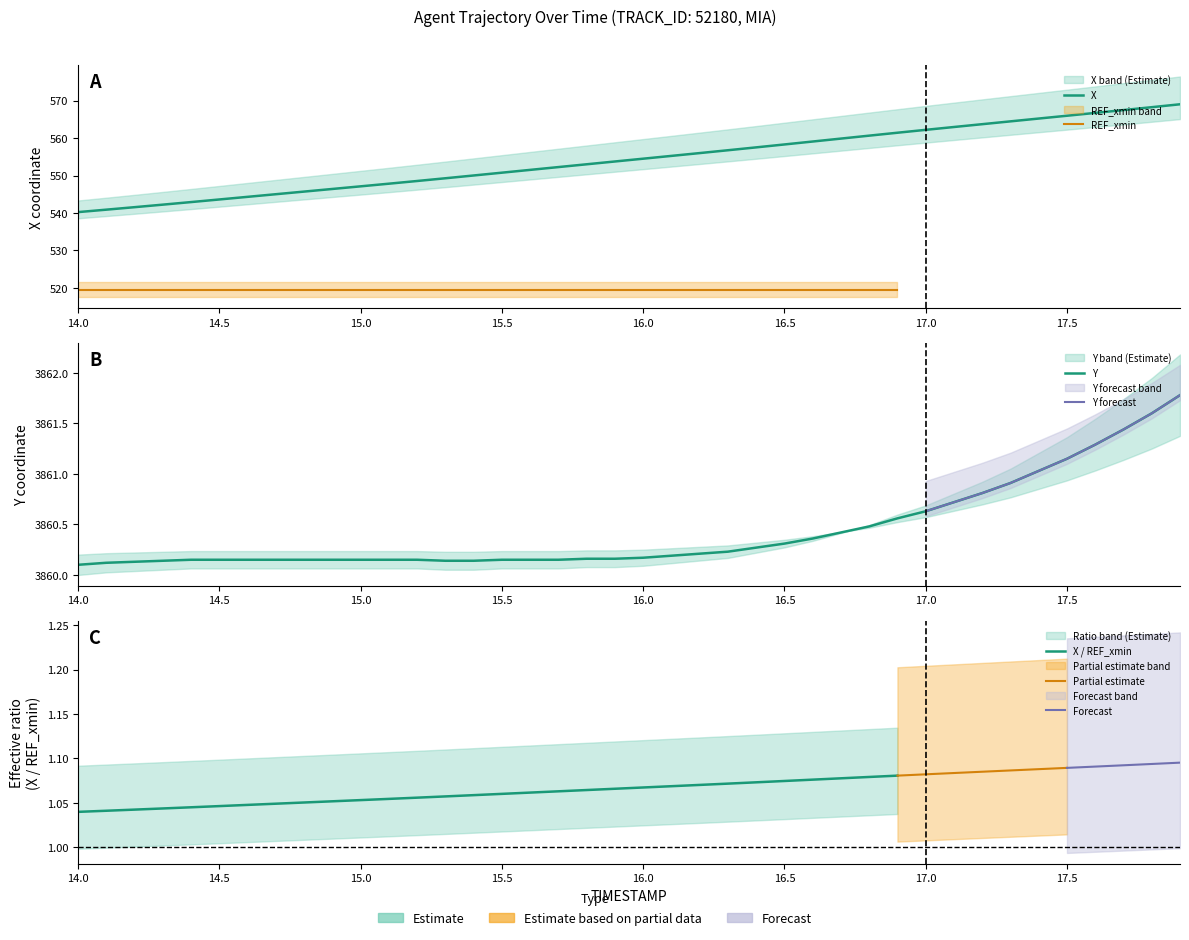

What is the label of the 11th point from the right?

16.9